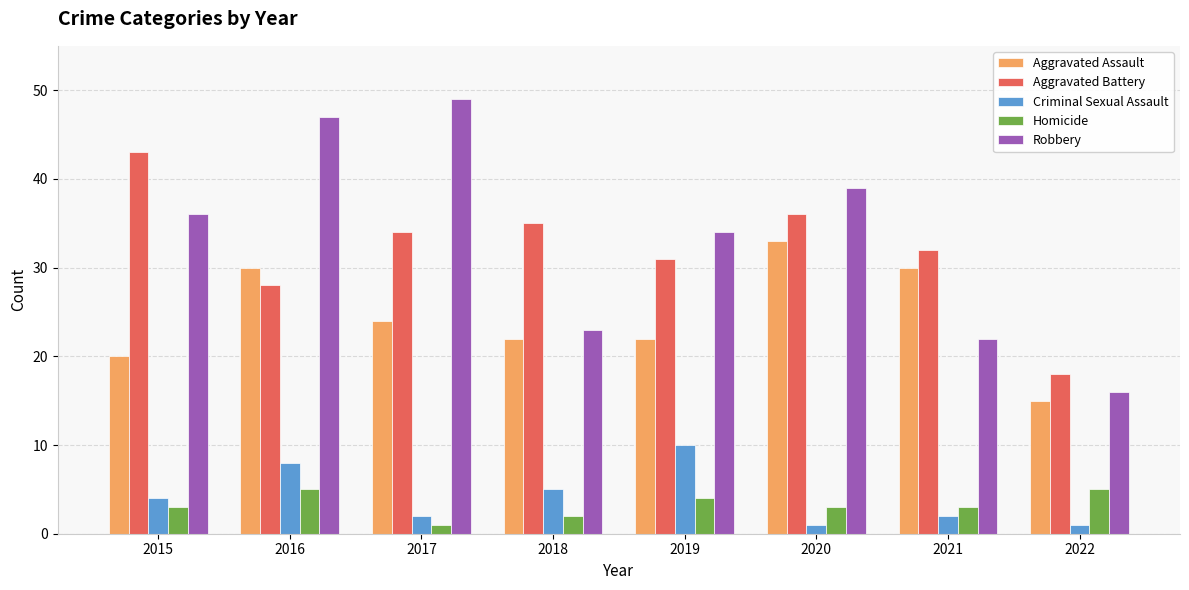

Which series has the largest total across all categories?

Robbery